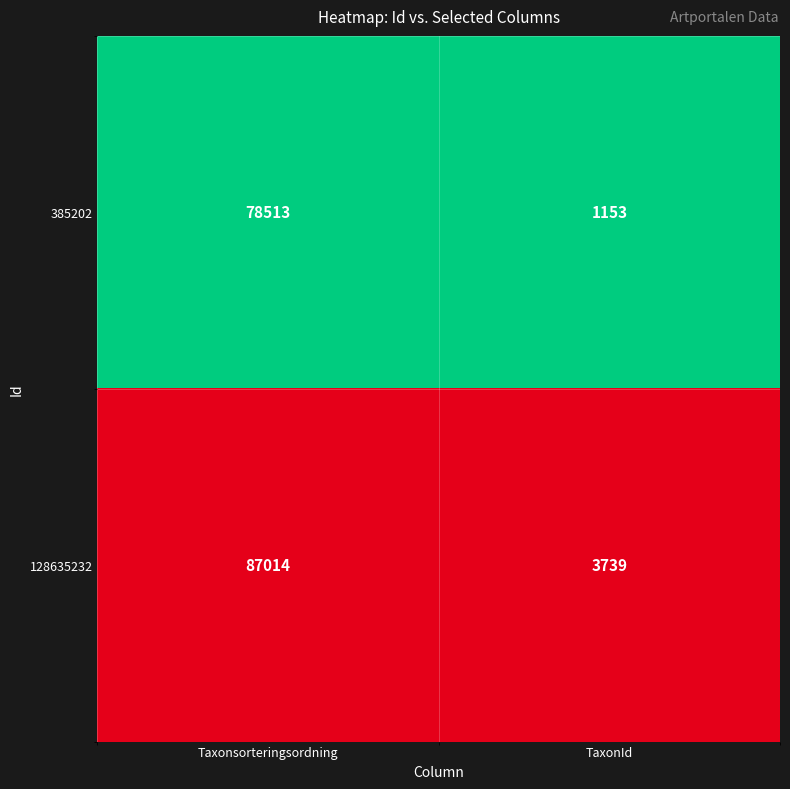

At which category is the sum across all series the highest?

Taxonsorteringsordning